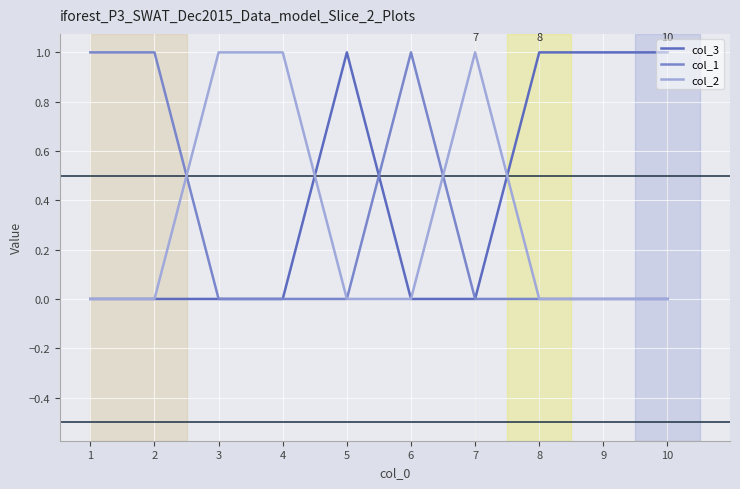

What is the difference between the highest and lowest values at 9?

1